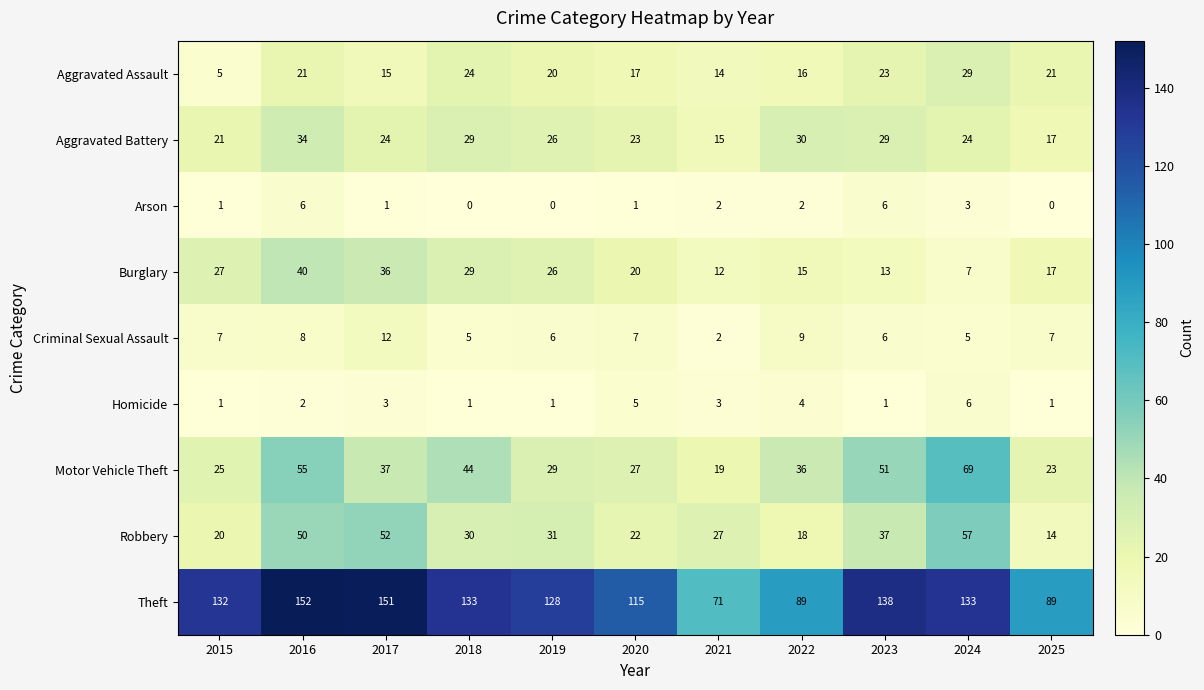

What is the total value across all series at 2024?

333